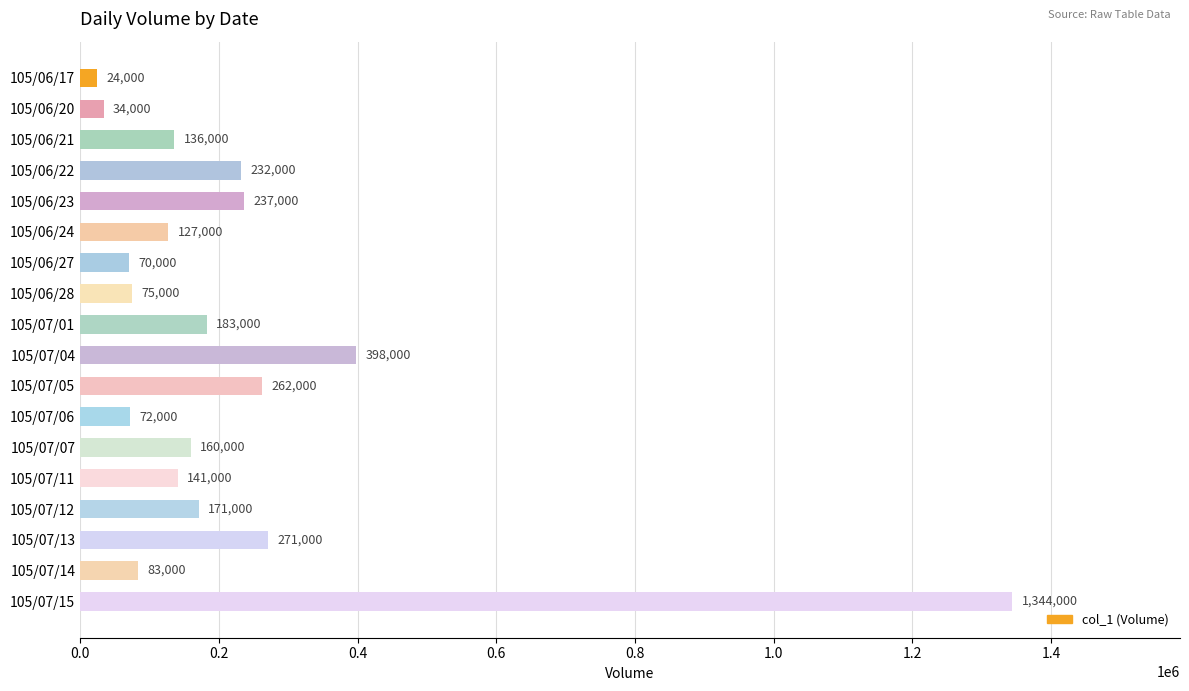

Rank the categories by value from lowest to highest.

105/06/17, 105/06/20, 105/06/27, 105/07/06, 105/06/28, 105/07/14, 105/06/24, 105/06/21, 105/07/11, 105/07/07, 105/07/12, 105/07/01, 105/06/22, 105/06/23, 105/07/05, 105/07/13, 105/07/04, 105/07/15